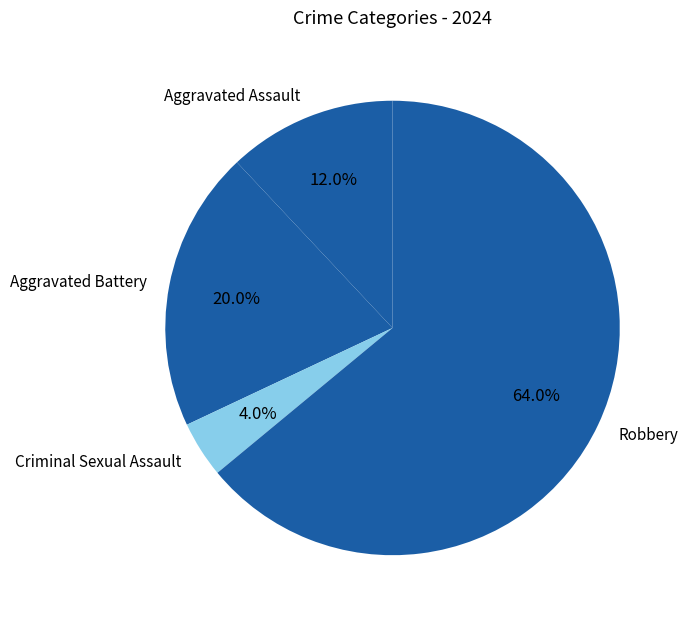

Which category has the smallest portion of the pie?

Criminal Sexual Assault